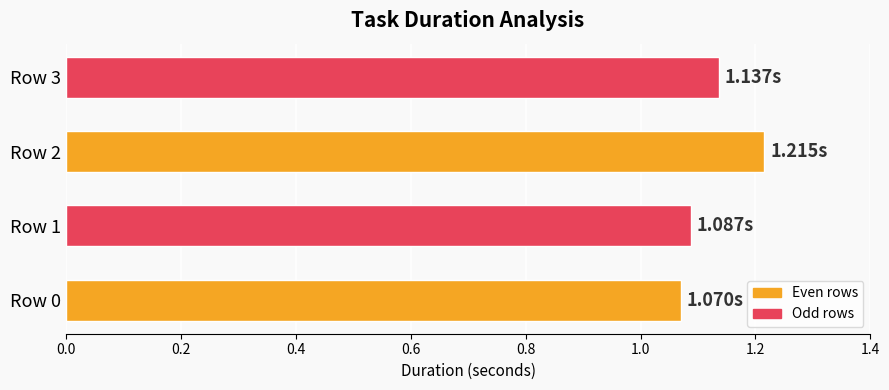

Are the bars horizontal?

Yes